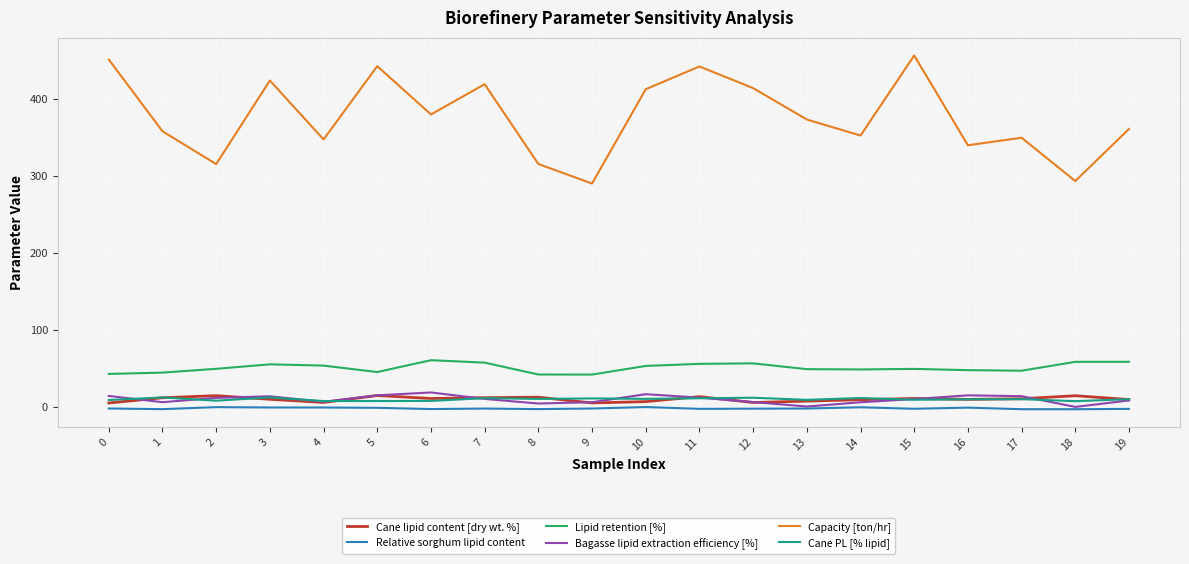

Which series has the largest range (max minus min)?

Capacity [ton/hr]